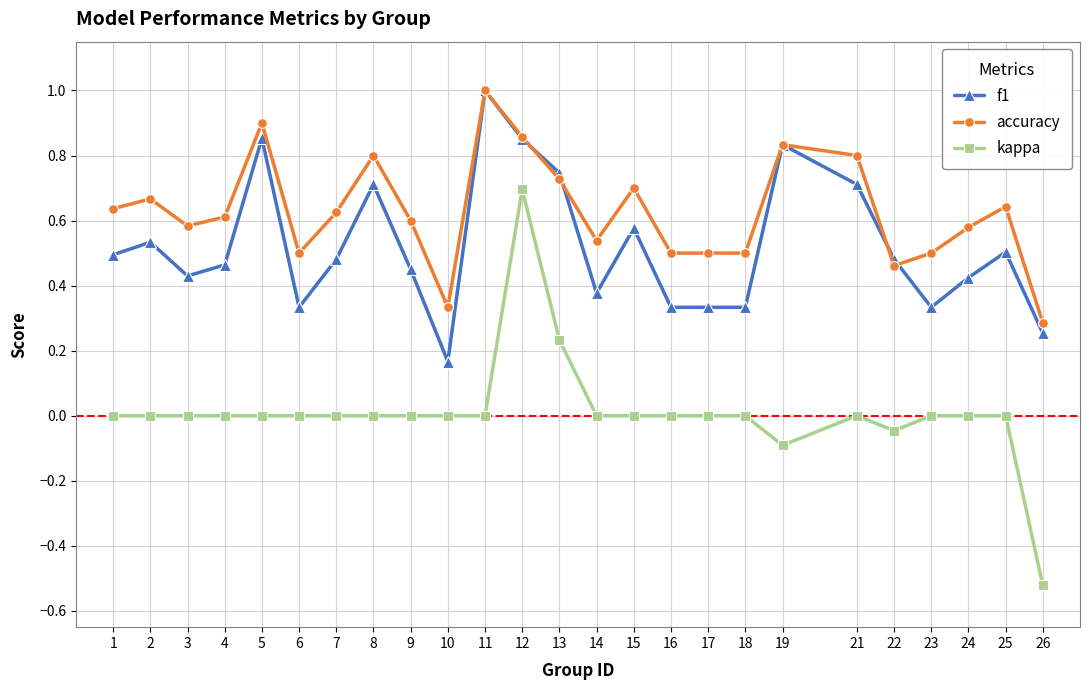

What is the difference between the accuracy values at 6 and 3?

0.1